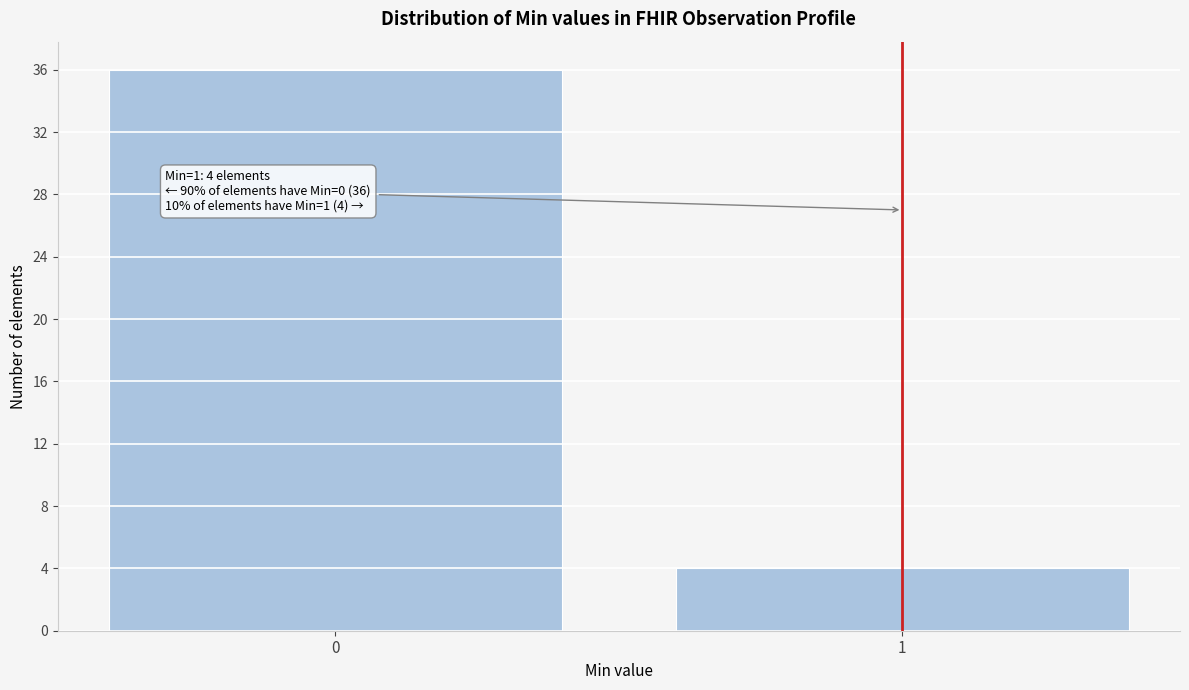

Reading left to right, list all the values displayed in this chart.

0=36	1=4